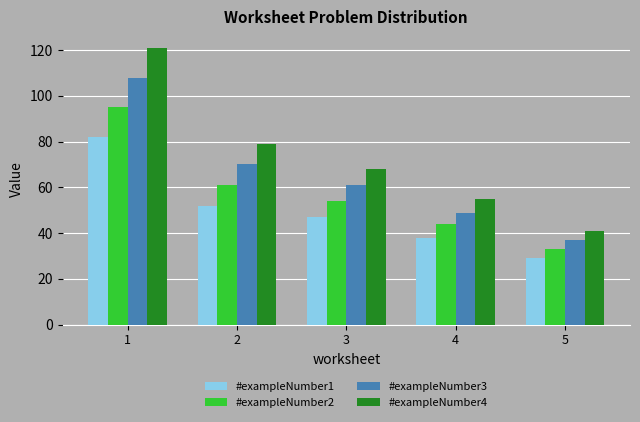

What is the value of the #exampleNumber3 bar at the 3rd from the left?

61